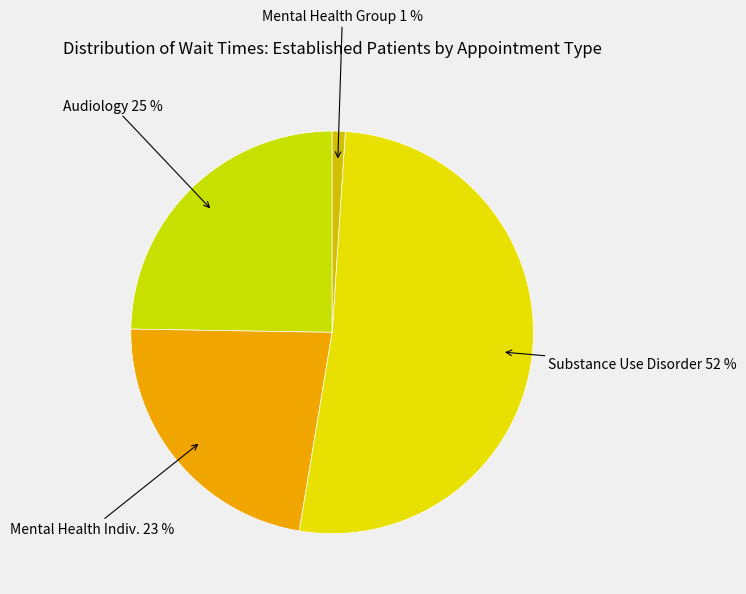

Count the number of slices in the pie.

4